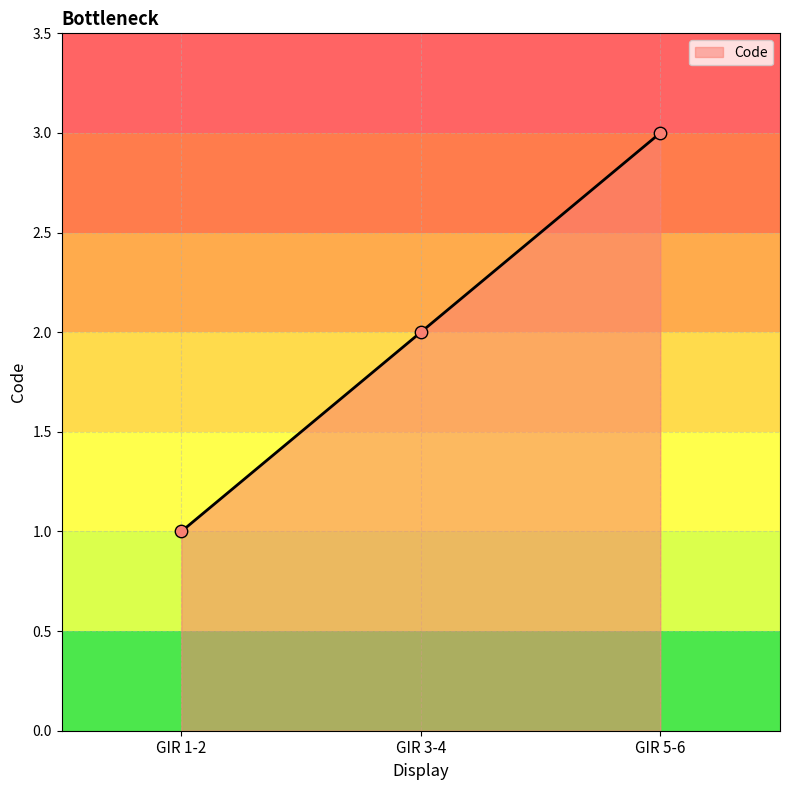

Approximately how many times larger is the value at GIR 5-6 compared to GIR 1-2?

3.0